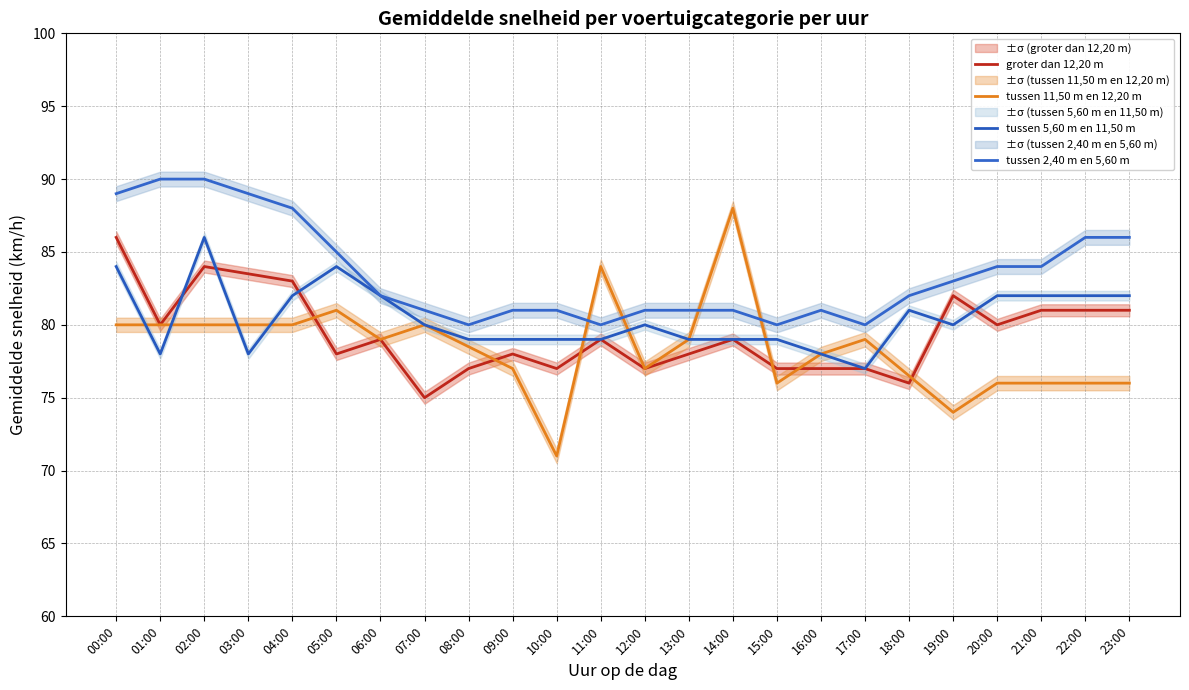

How many data points in tussen 2,40 m en 5,60 m are less than 82?

11